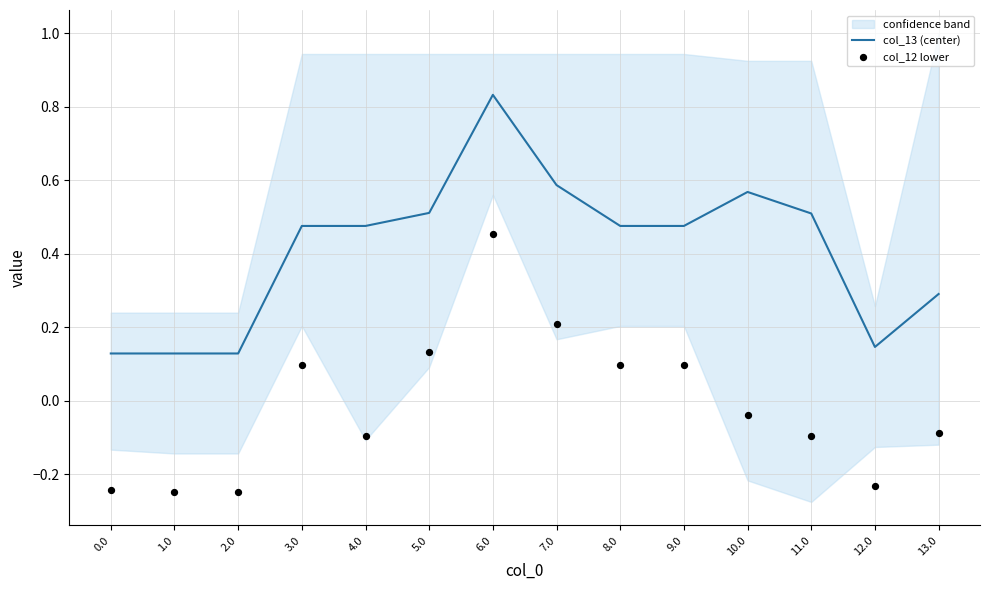

At how many categories does at least one series exceed 0?

14